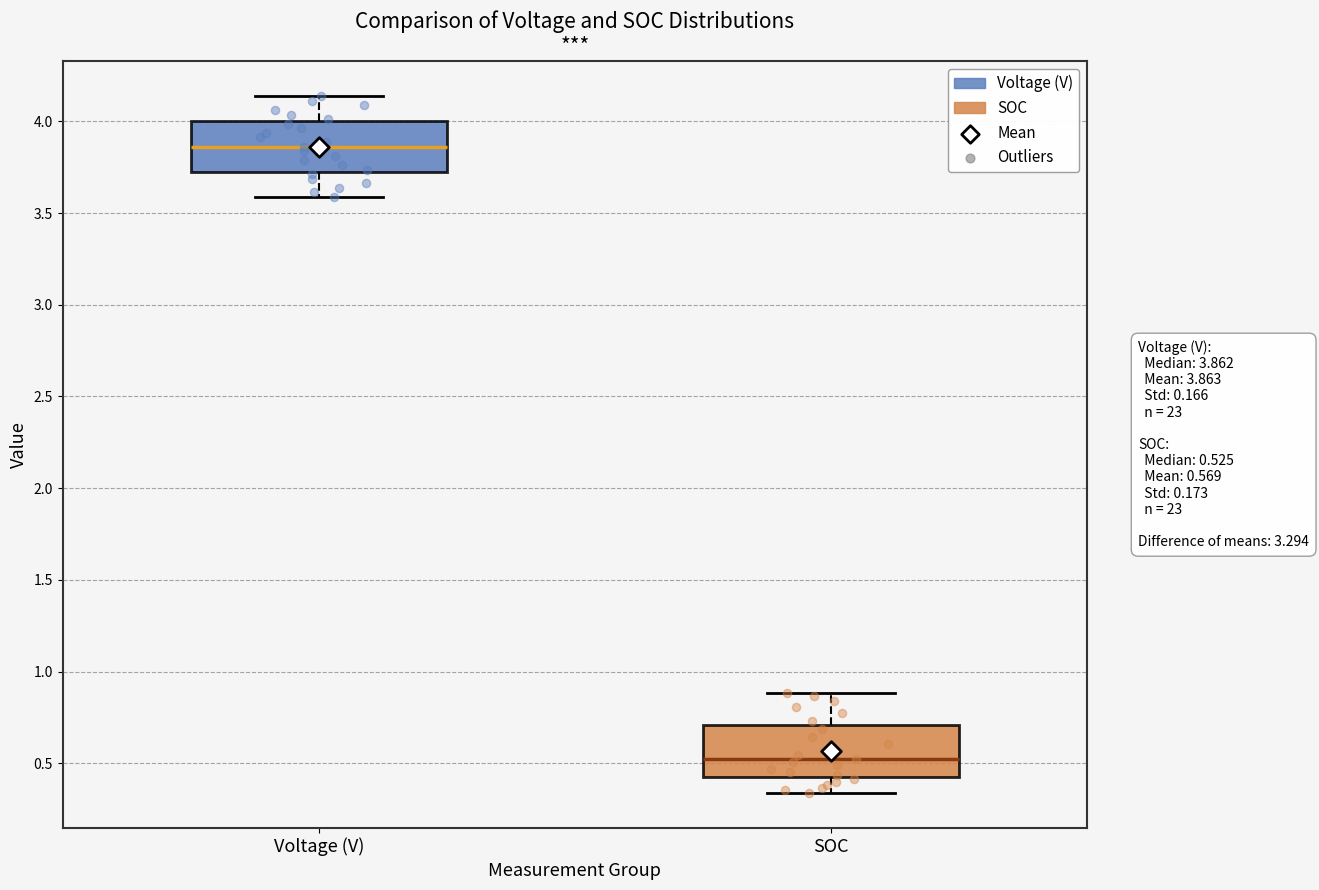

Which box has the highest median line?

Voltage (V)